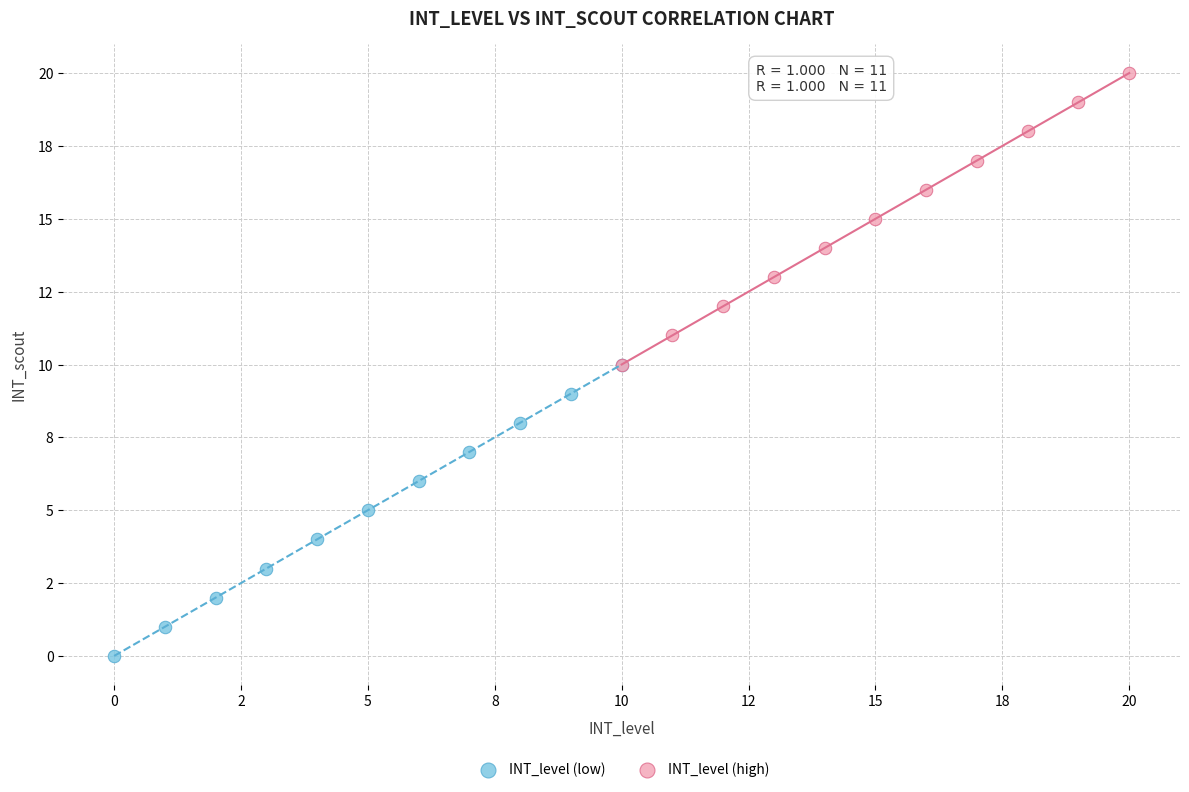

What are all the series names shown in the legend?

INT_level (low), INT_level (high)